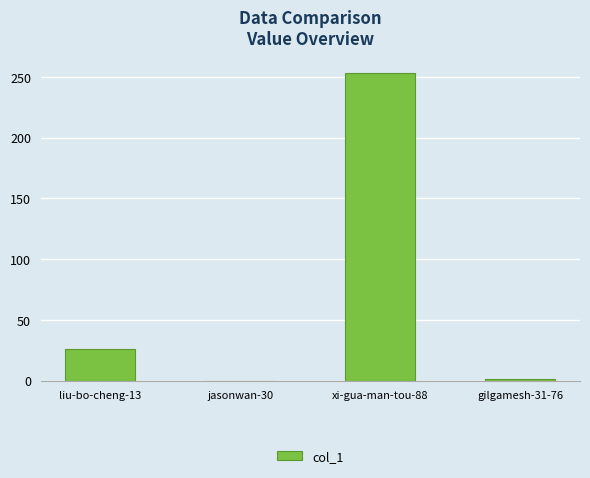

At which category does the chart reach its peak across all series?

xi-gua-man-tou-88